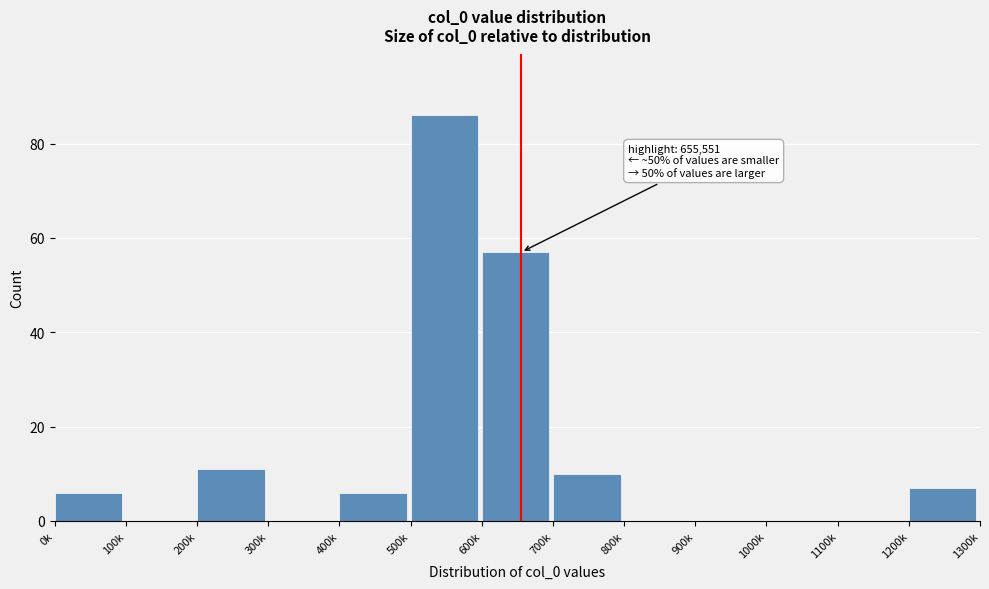

Reading right to left, list all the values displayed in this chart.

1200k=7	1100k=0	1000k=0	900k=0	800k=0	700k=10	600k=57	500k=86	400k=6	300k=0	200k=11	100k=0	0k=6